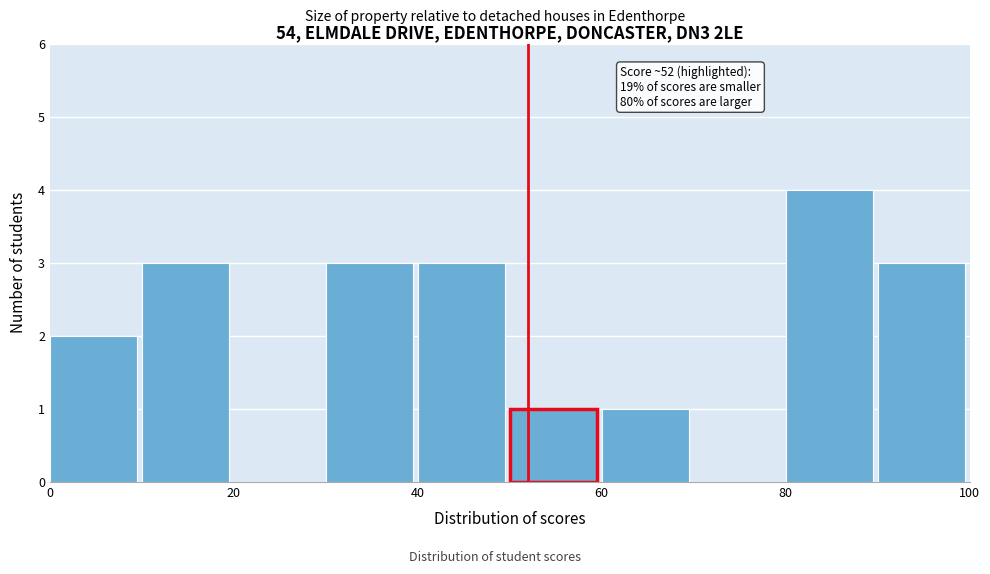

Over which range of the x-axis is the bar tallest?

80 to 90